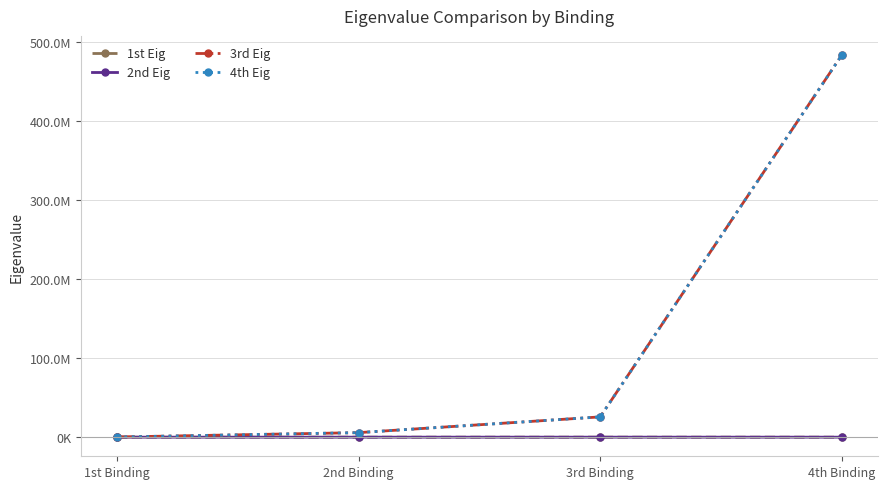

Which has a higher value, 3rd Binding or 2nd Binding?

3rd Binding